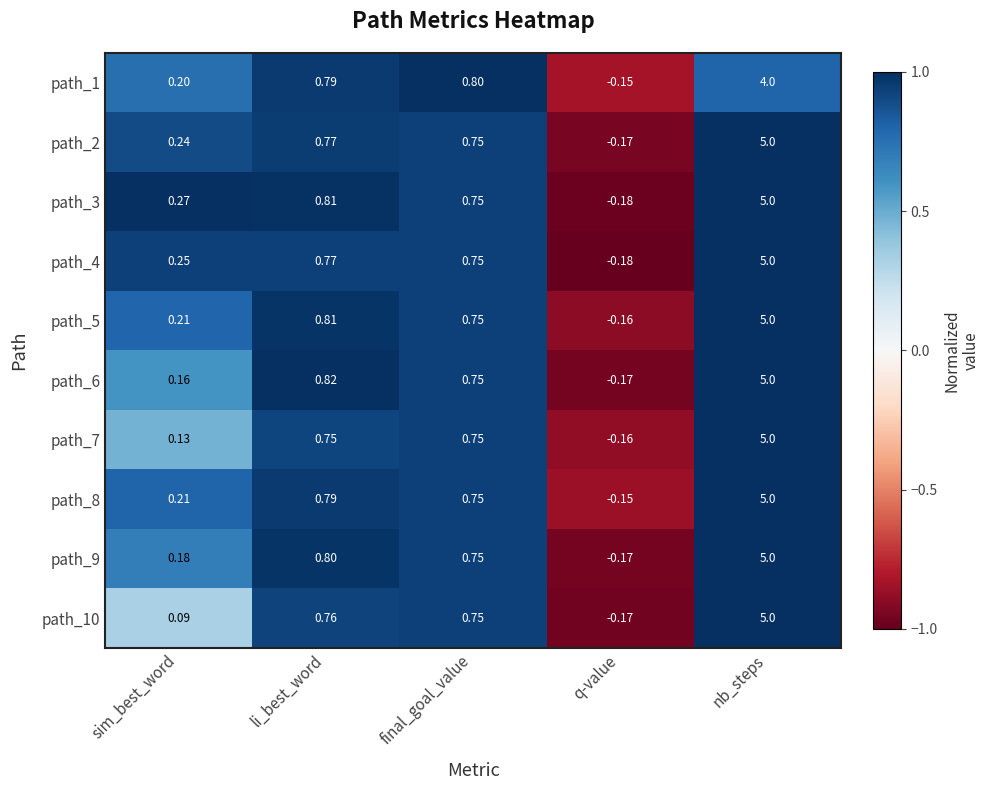

Rank the categories by path_2 value from lowest to highest.

q-value, sim_best_word, final_goal_value, li_best_word, nb_steps